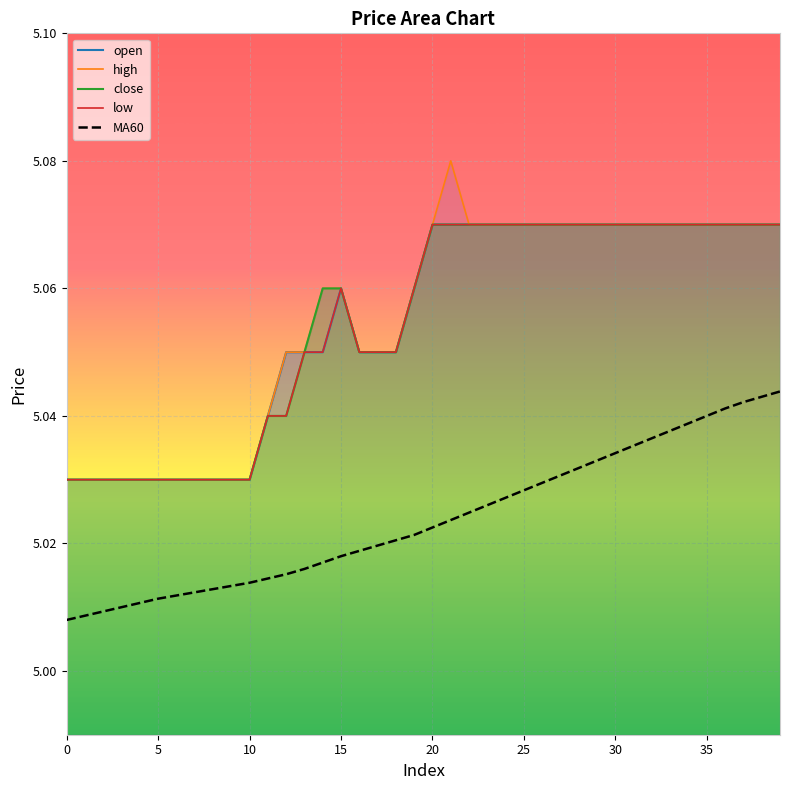

Which series has the largest total across all categories?

high